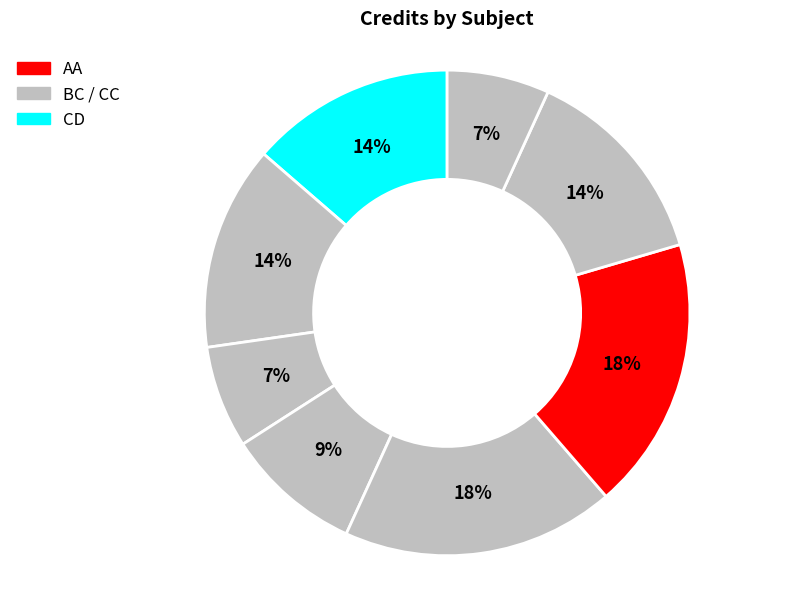

Is there a majority slice in this chart?

No